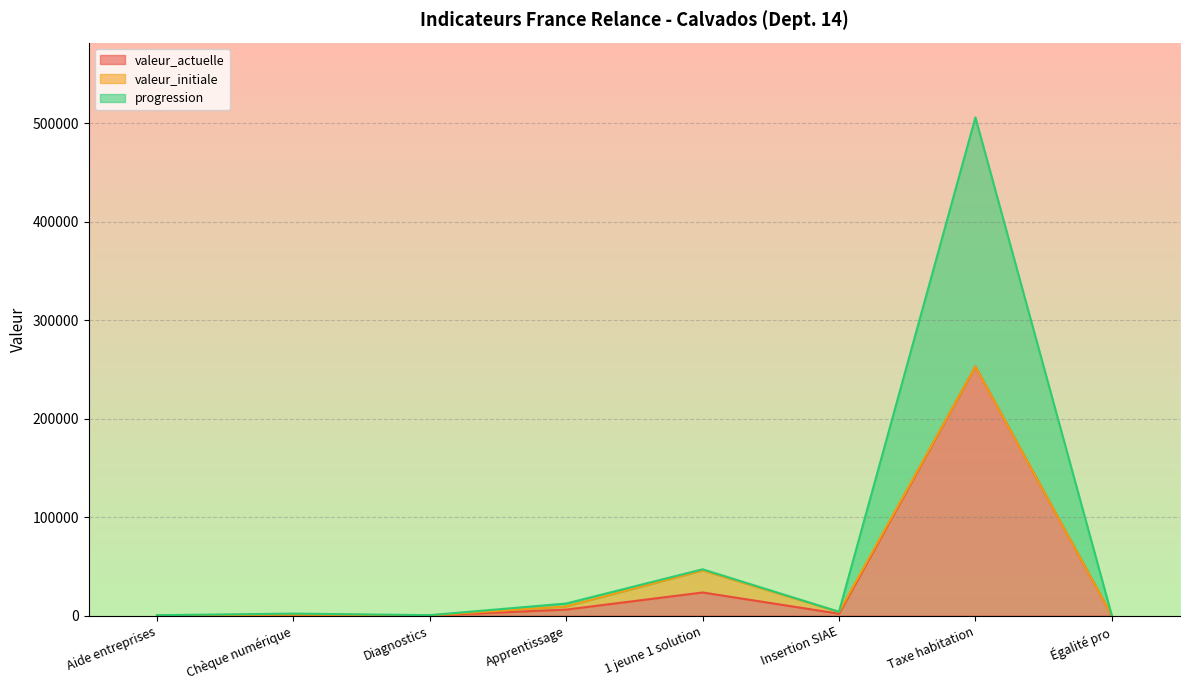

The value of valeur_actuelle at Taxe habitation is 253114. True or false?

True